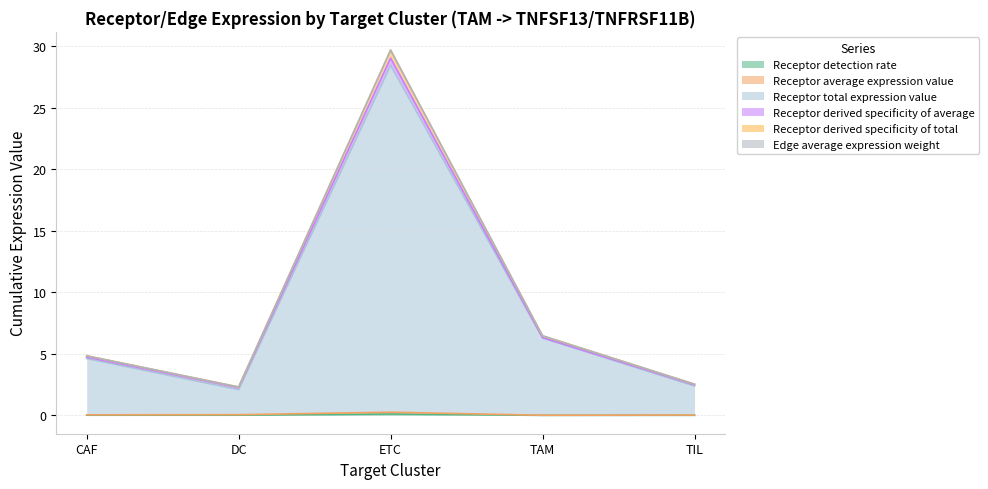

At which category is the sum across all series the highest?

ETC